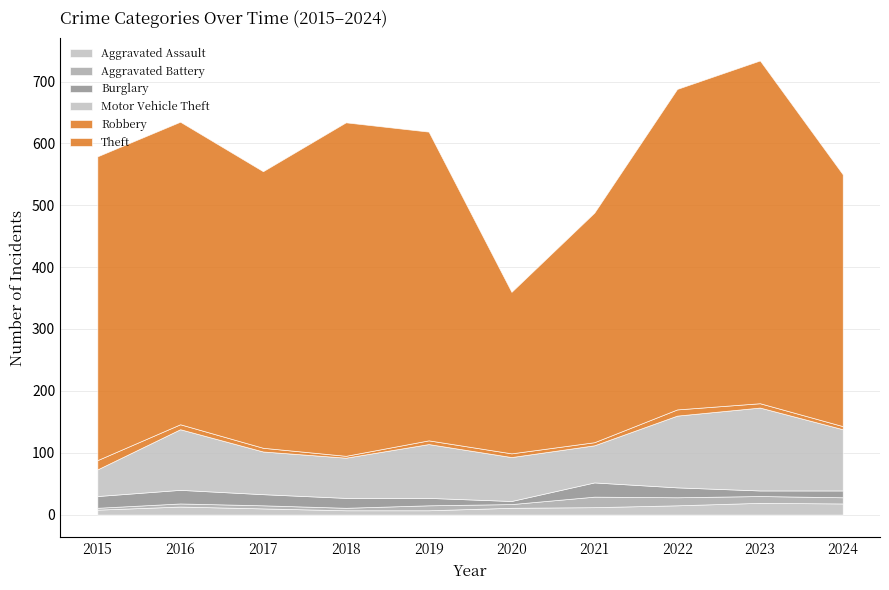

What is the approximate value of Theft at 2020, to the nearest 5?

260